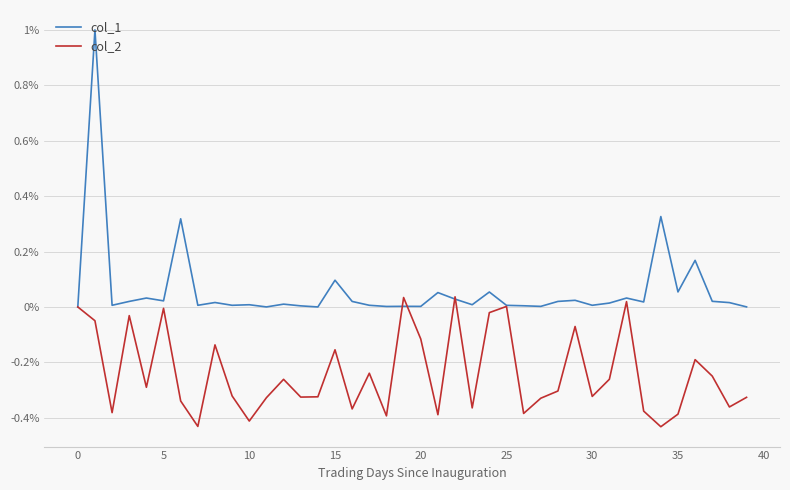

Which series has the largest range (max minus min)?

col_1